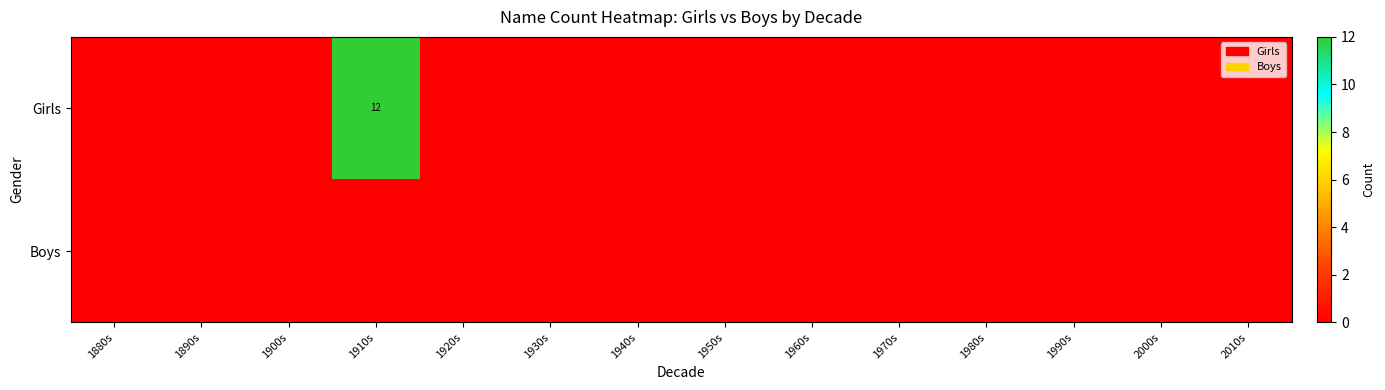

Which series has the largest total across all categories?

Girls